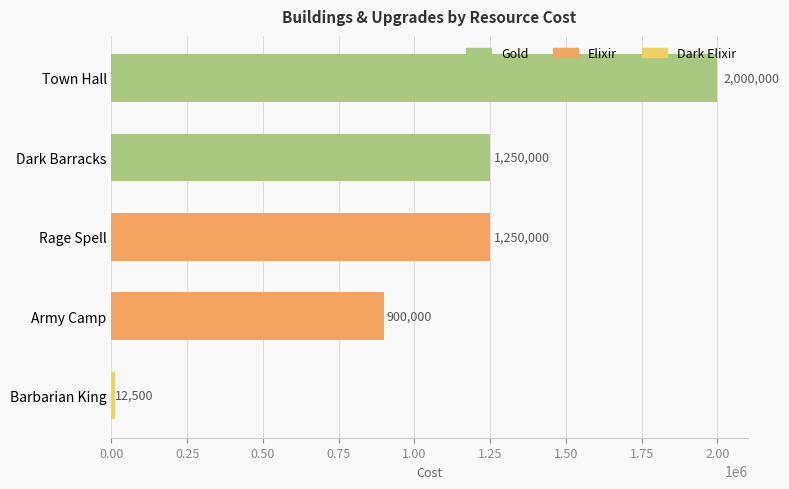

What is the label of the 2nd bar from the bottom?

Army Camp